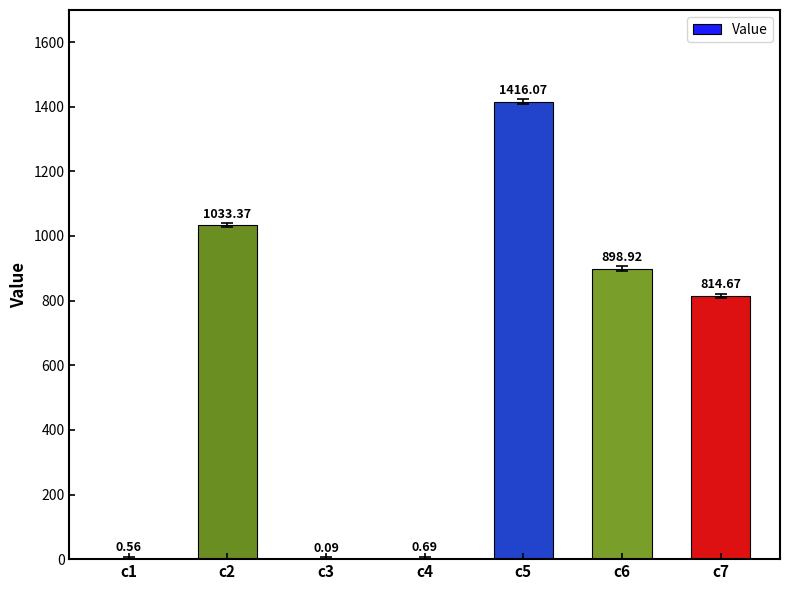

What is the sum of all values?

4164.4